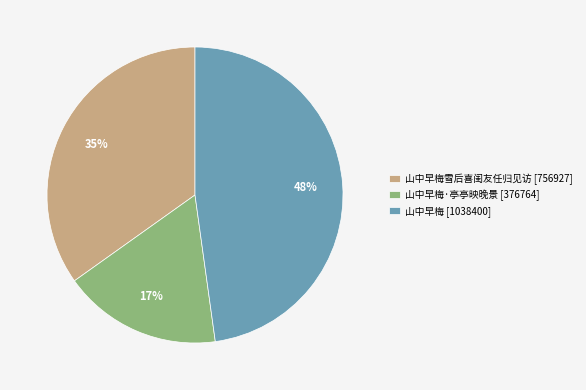

To the nearest percent, what is the average slice percentage?

33%